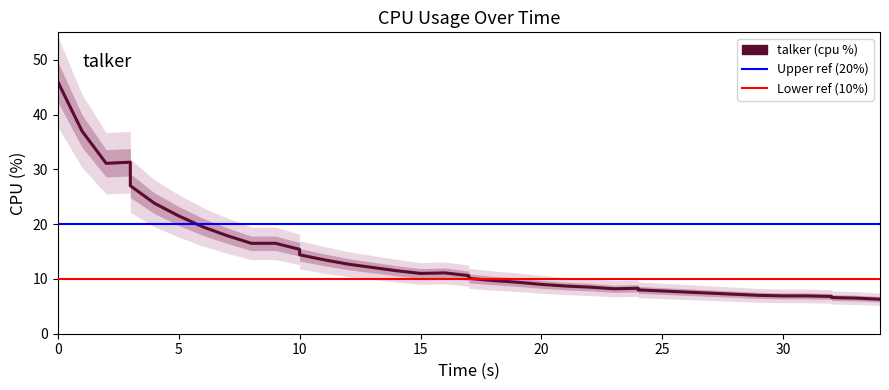

Approximately how many times larger is the value at 30 compared to 0?

0.2